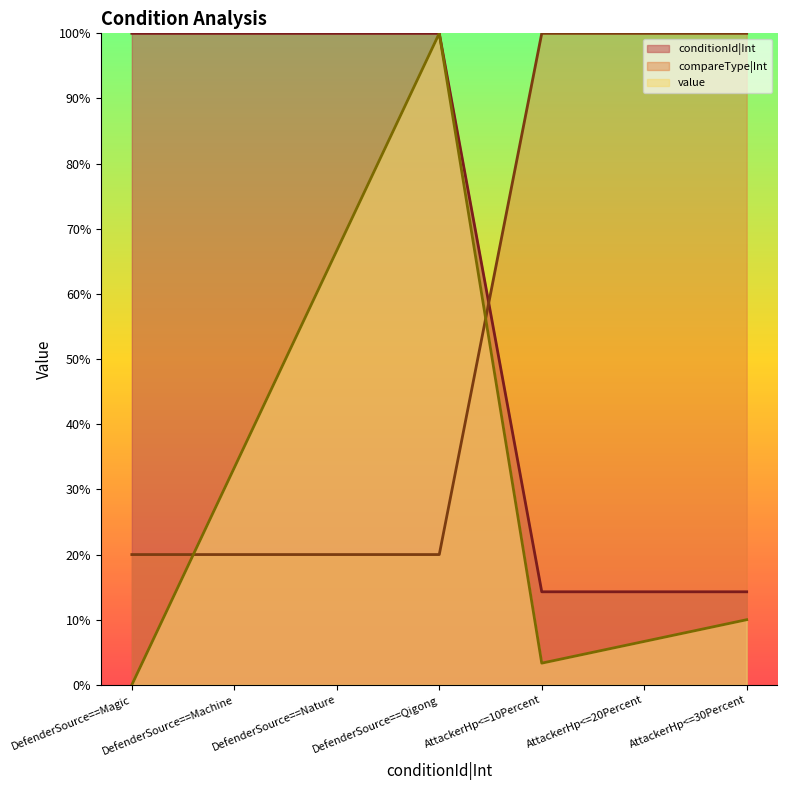

Rank the series at DefenderSource==Qigong from lowest to highest value.

compareTypeInt, conditionId, valueNumeric